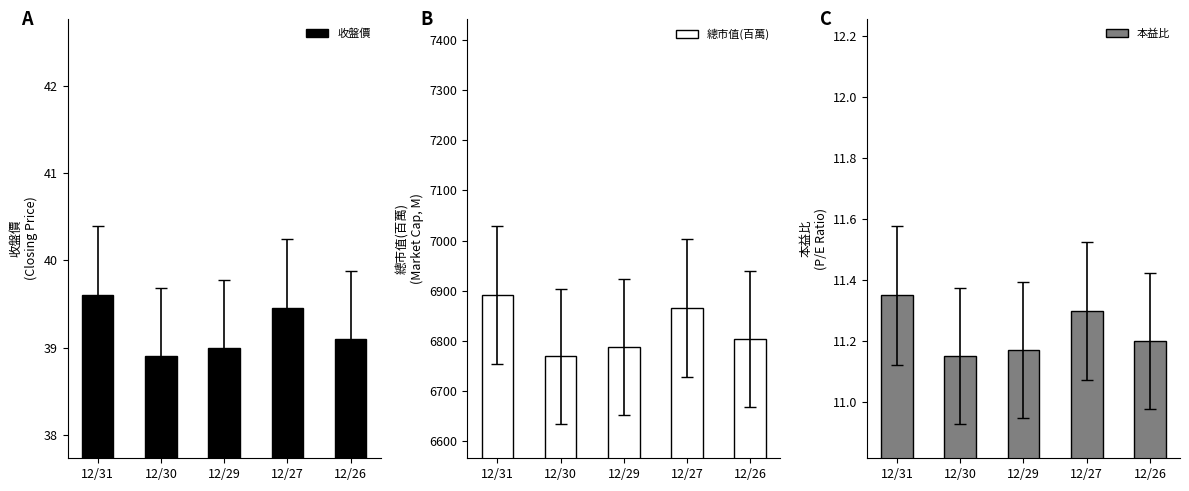

What is the minimum value for 總市值(百萬)?

6769